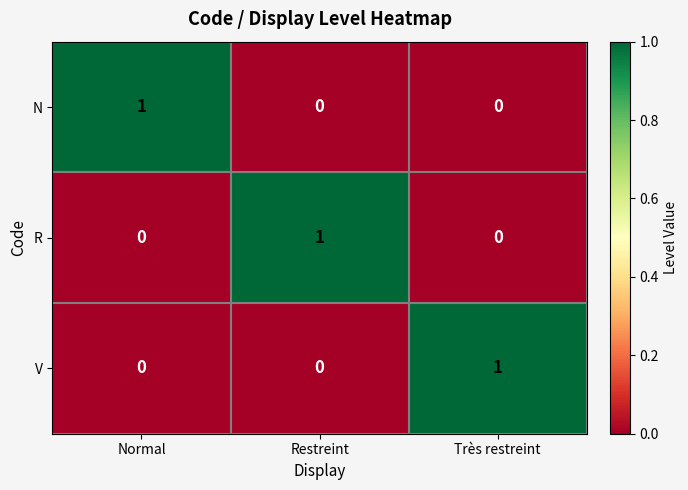

How many R values are between 0 and 1?

3